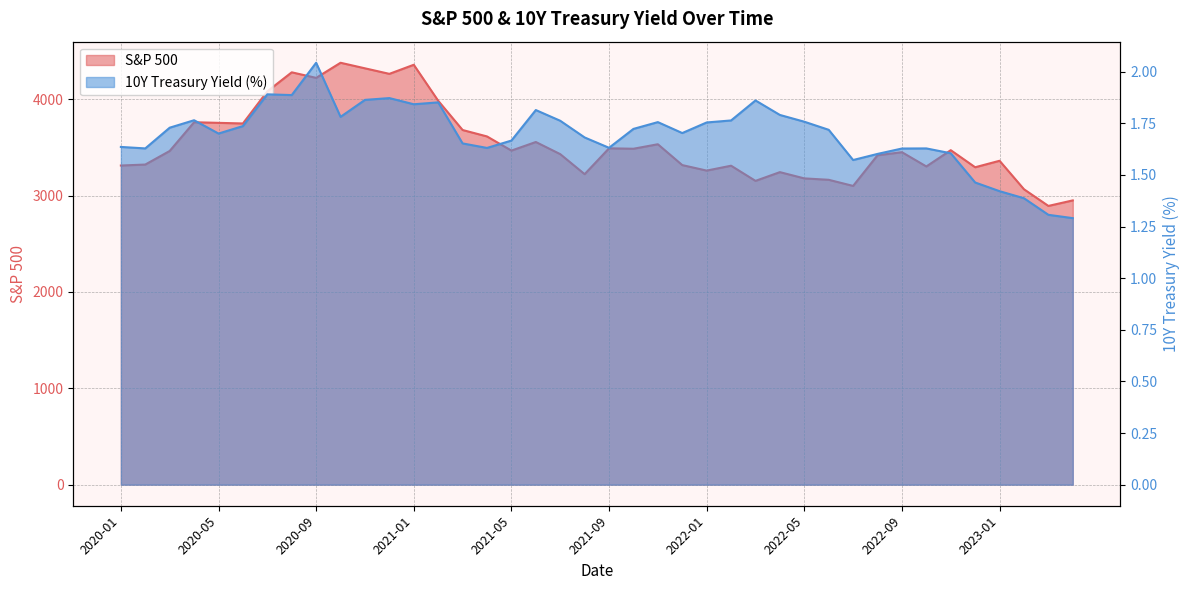

At how many categories does at least one series exceed 1162?

40